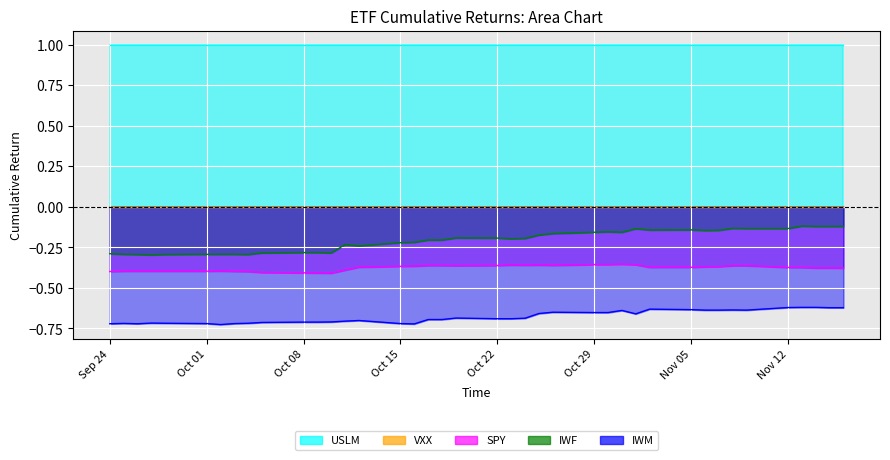

Which series has the largest total across all categories?

USLM